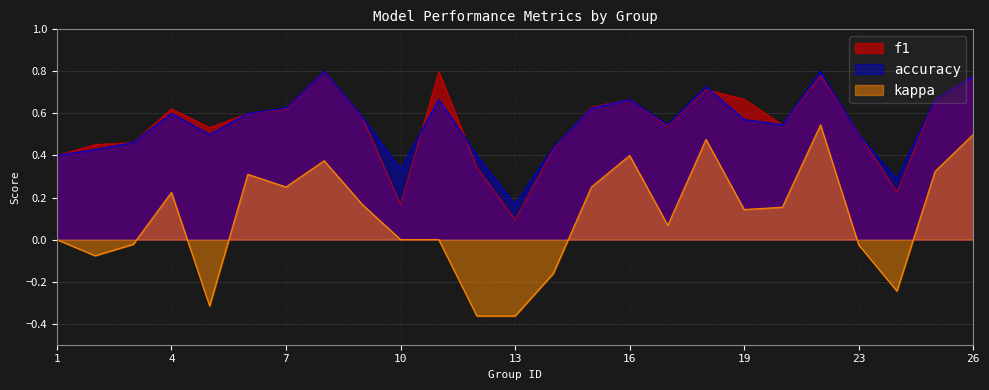

What is the average value of the f1 series?

0.5